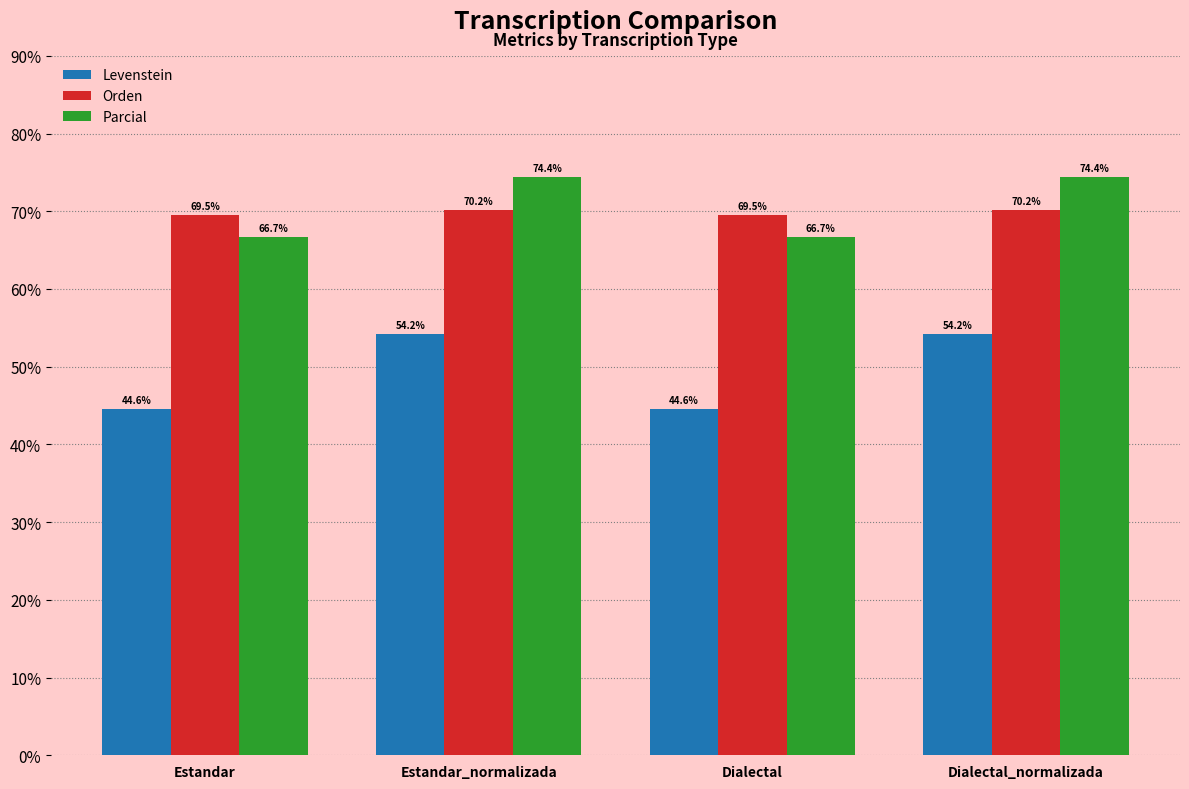

Which series has the largest total across all categories?

Parcial